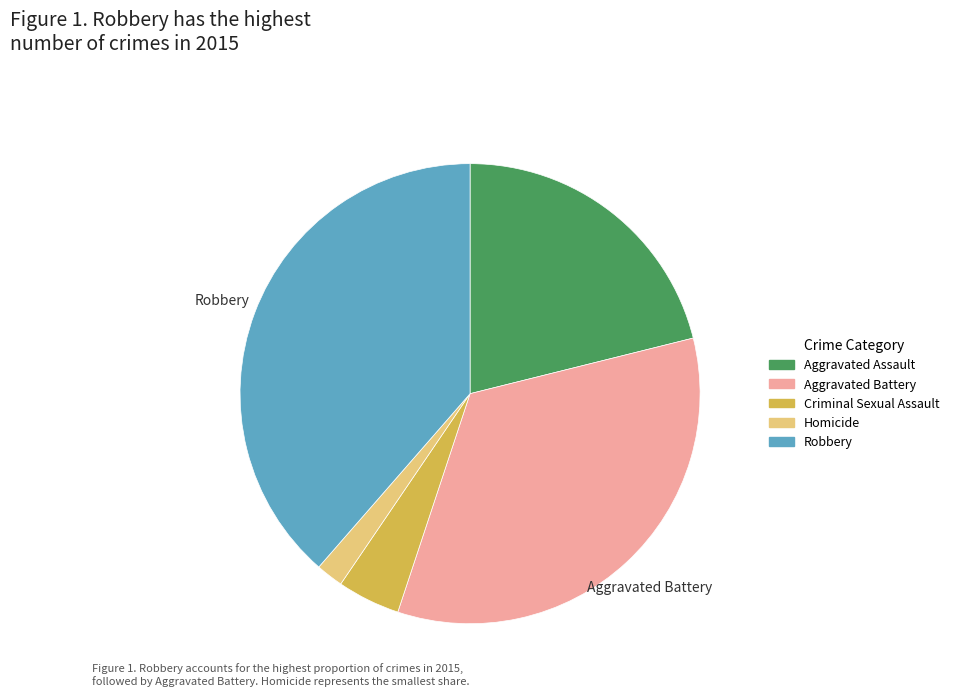

Is there a majority slice in this chart?

No